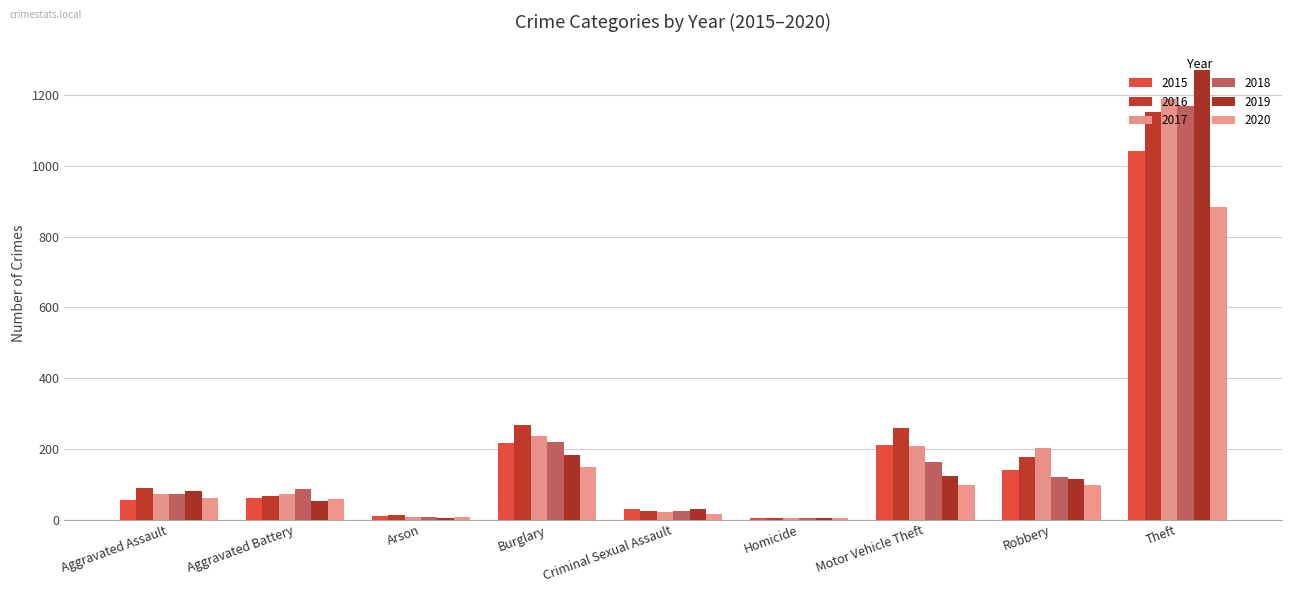

At which label does 2015 reach its minimum?

Homicide